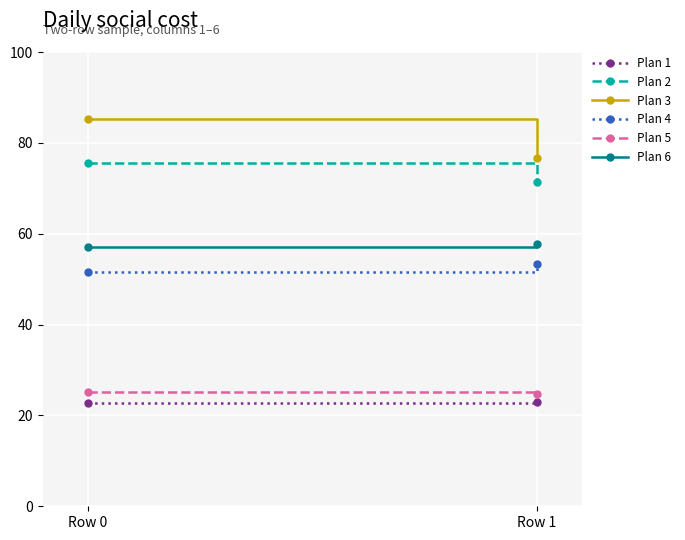

The Plan 2 series shows 75.5 at Row 0. True or false?

True